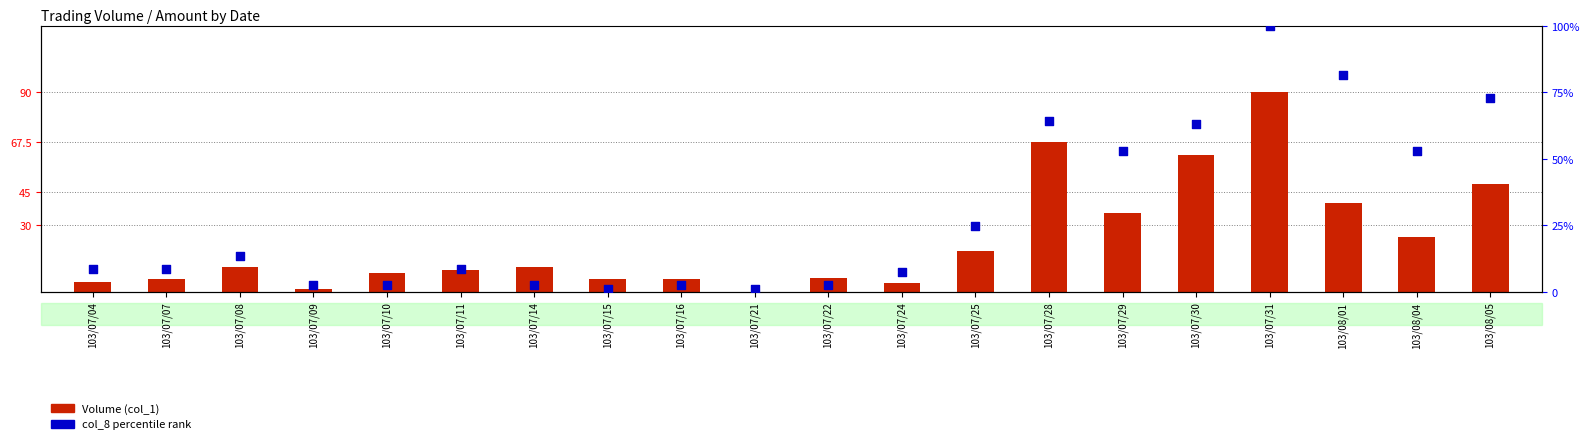

Which series has the widest spread of Y values?

col_8 rank